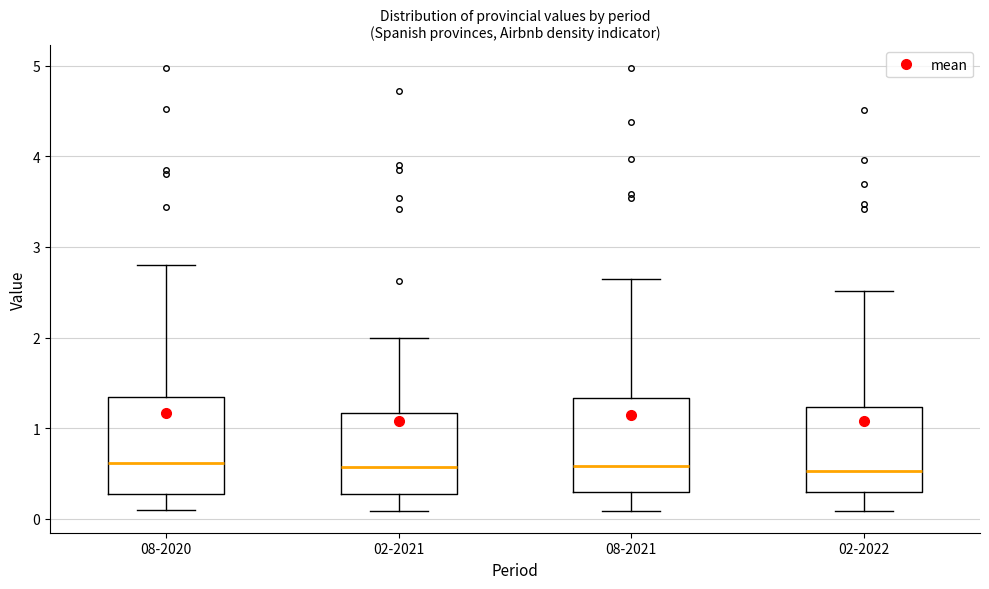

Where does the median line of the box for 02-2022 sit on the y-axis? The values are not printed on the chart, so give them approximately, as read against the axis.

0.5